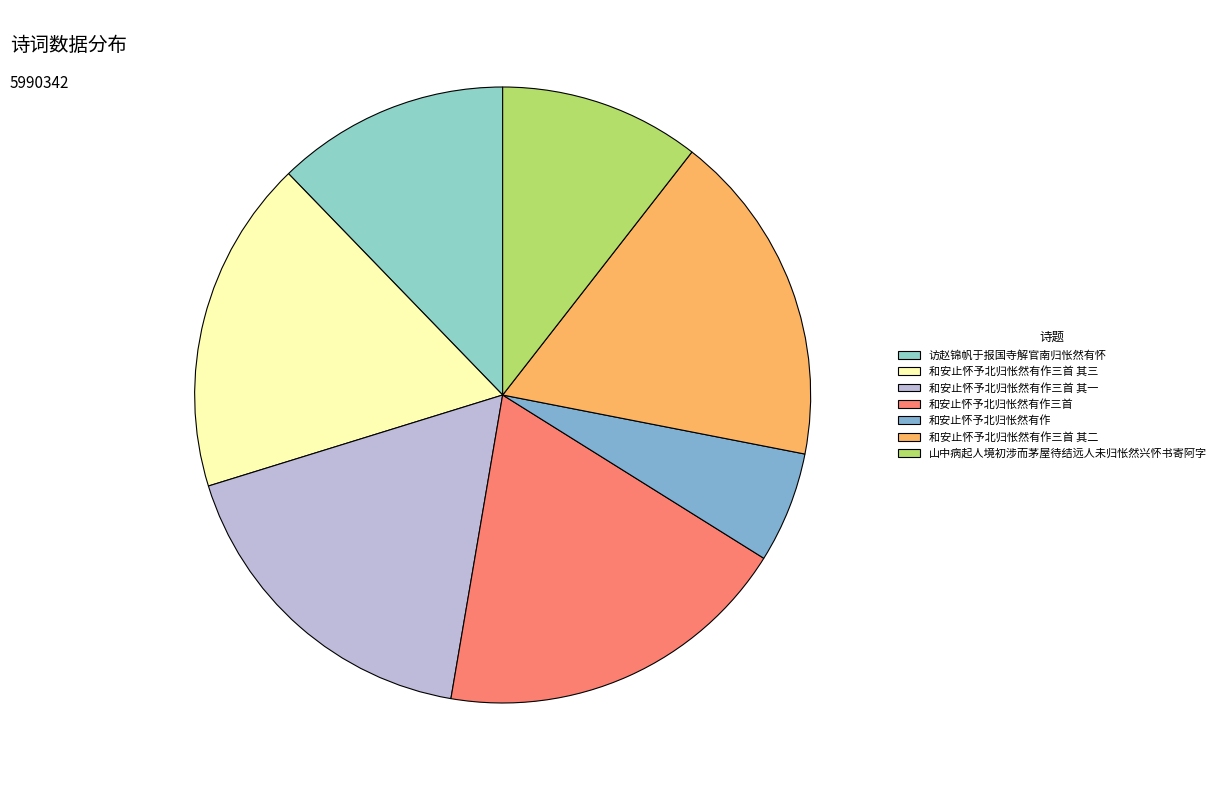

How many slices are in this pie chart?

7